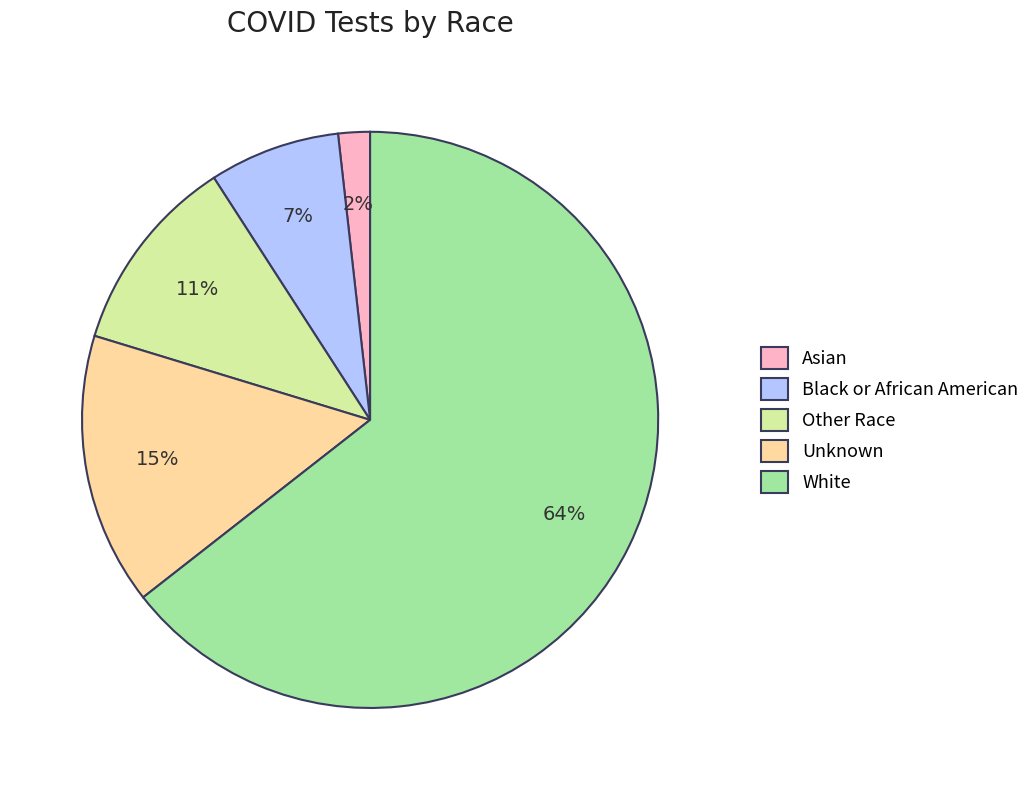

Between Other Race and Black or African American, which is larger?

Other Race